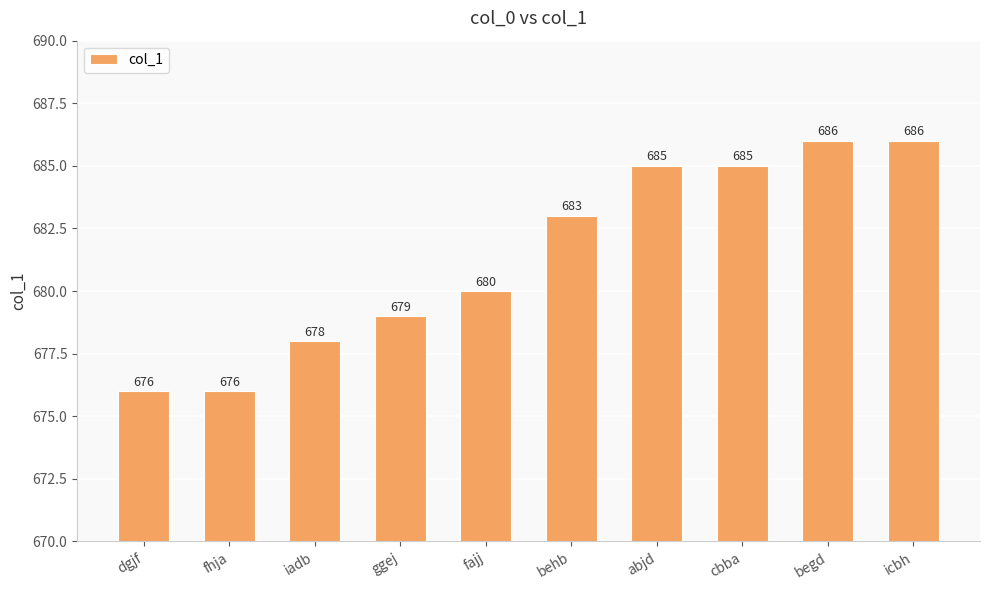

What is the average value?

681